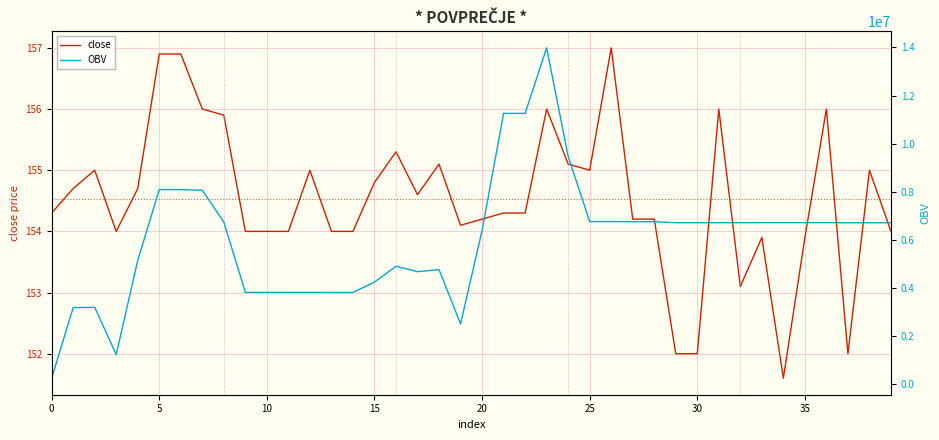

What is the sum of all OBV values?

241101168.1